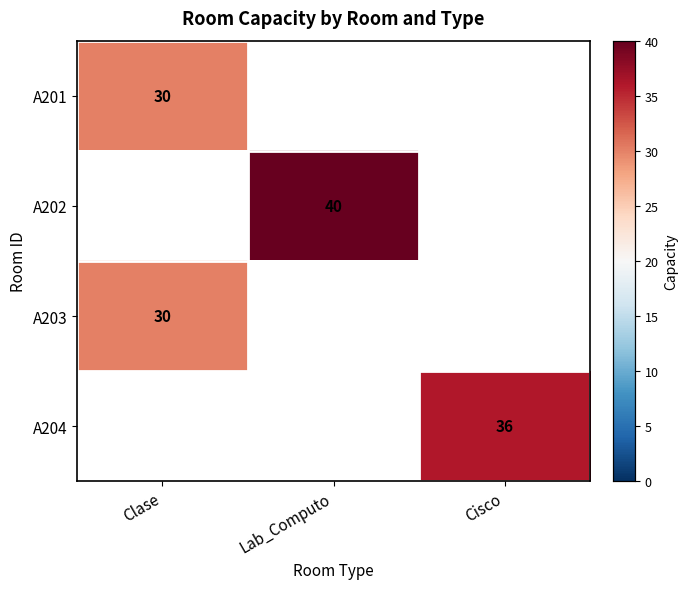

Which has a higher value, Clase or Cisco?

Cisco